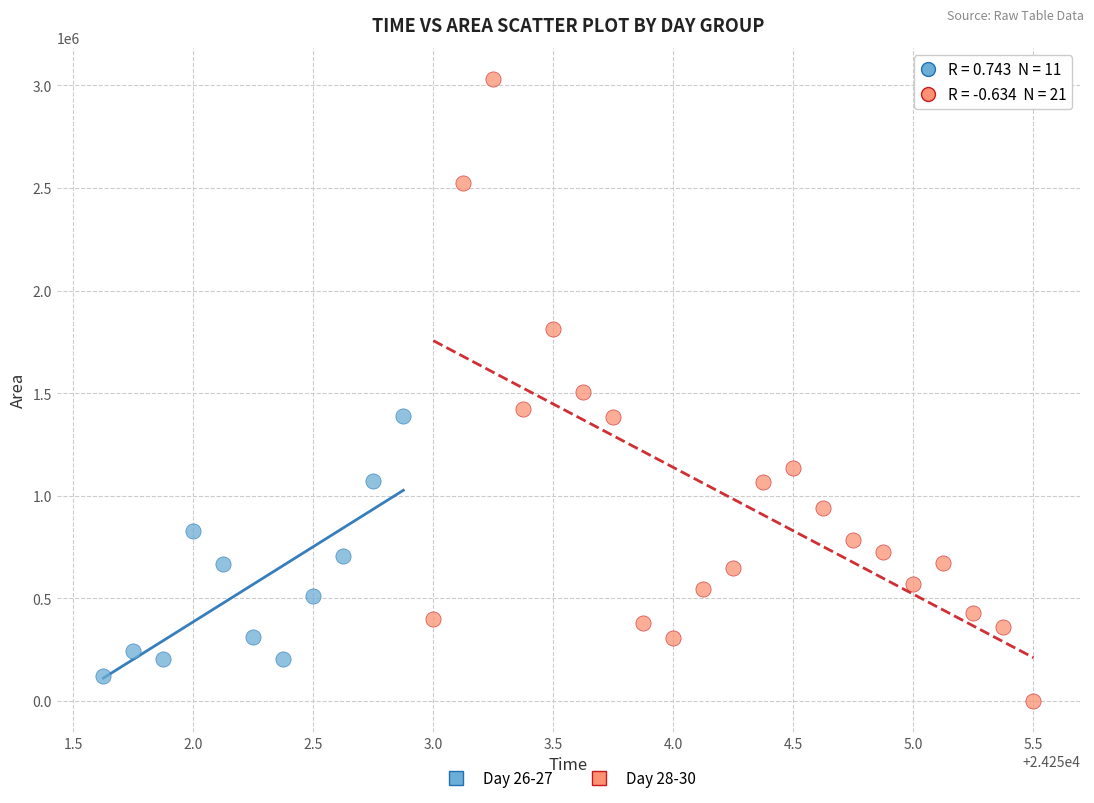

Which series has the widest spread of Y values?

Day 28-30